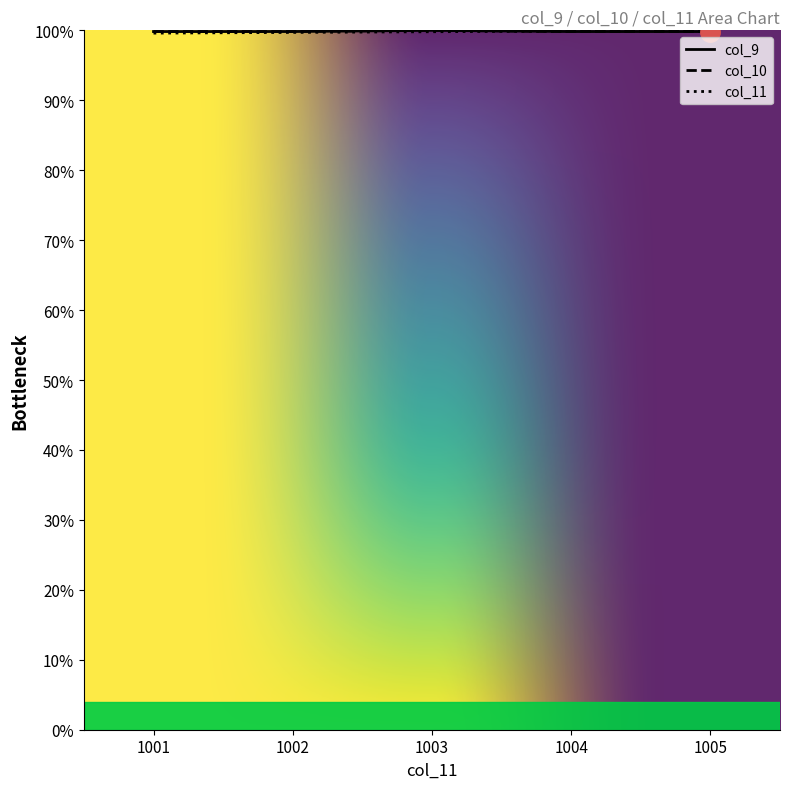

Which series ends up on top after the final intersection of col_11 and col_9?

col_11